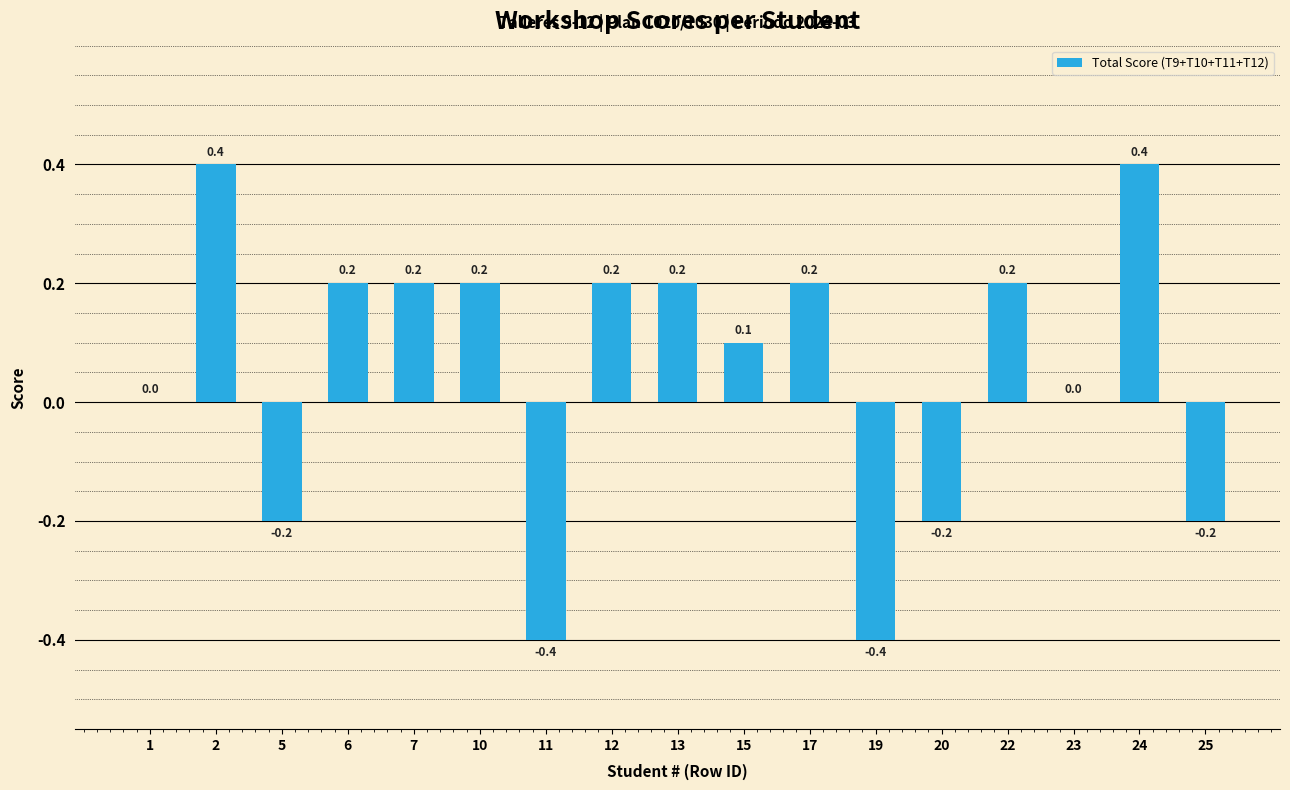

The chart shows a value of -0.5 at 1. True or false?

False